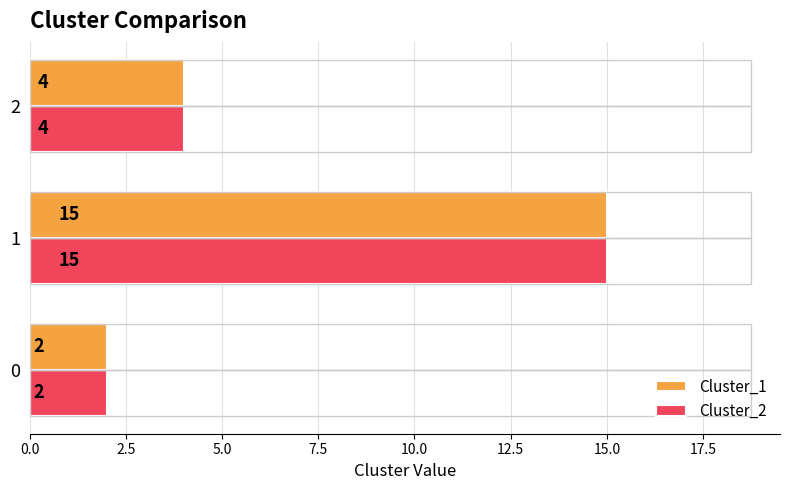

Is the value of Cluster_1 at 1 greater than the value of Cluster_2 at 2?

Yes